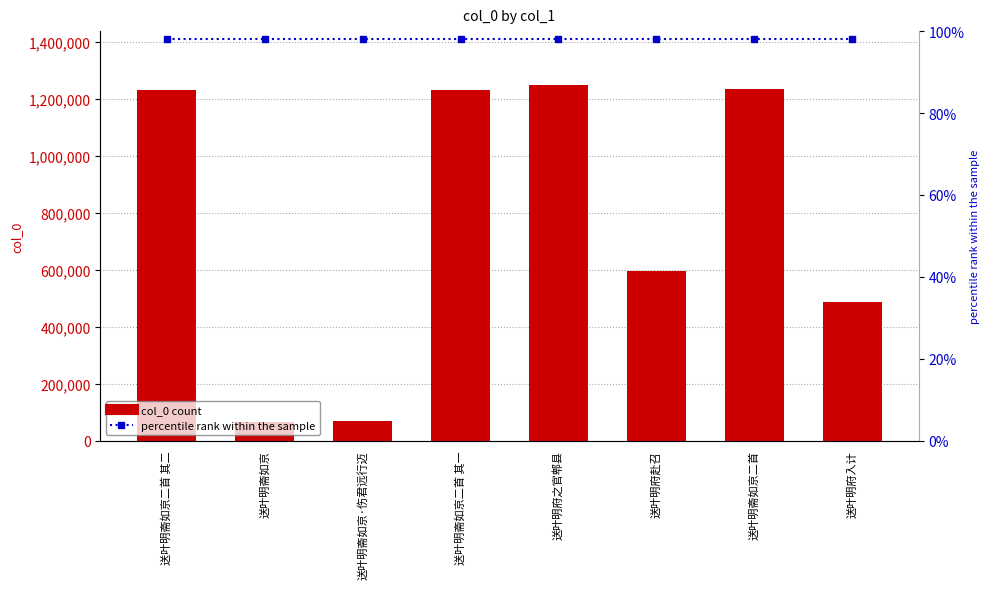

Reading left to right, extract all data points from this chart.

col_0: 1231926	64795	67773	1231925	1250653	594752	1235127	488647
percentile rank within the sample: 98	98	98	98	98	98	98	98